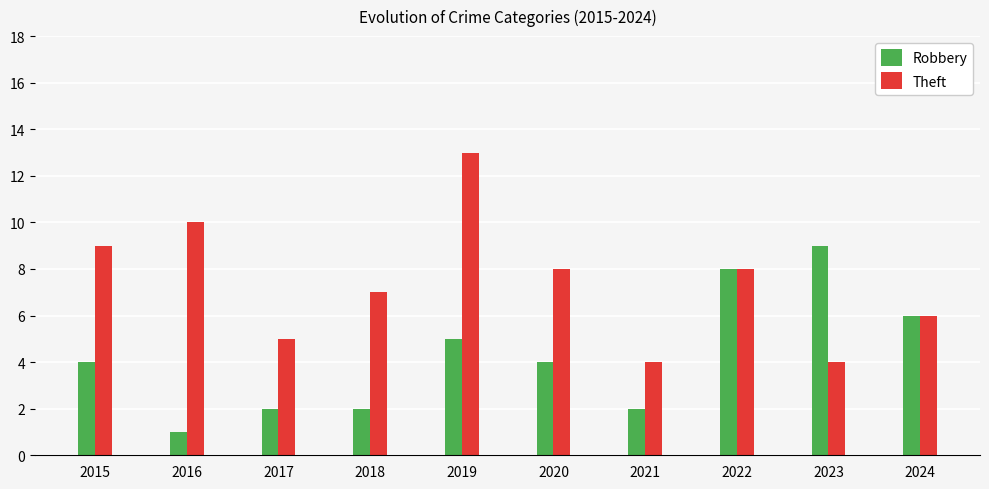

True or false: Theft has a value of 14 at 2020.

False